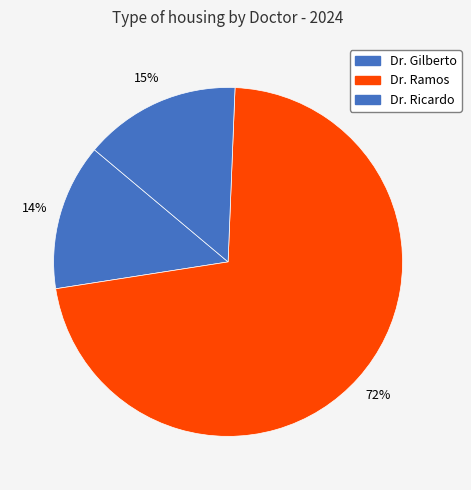

How many segments does this pie chart have?

3